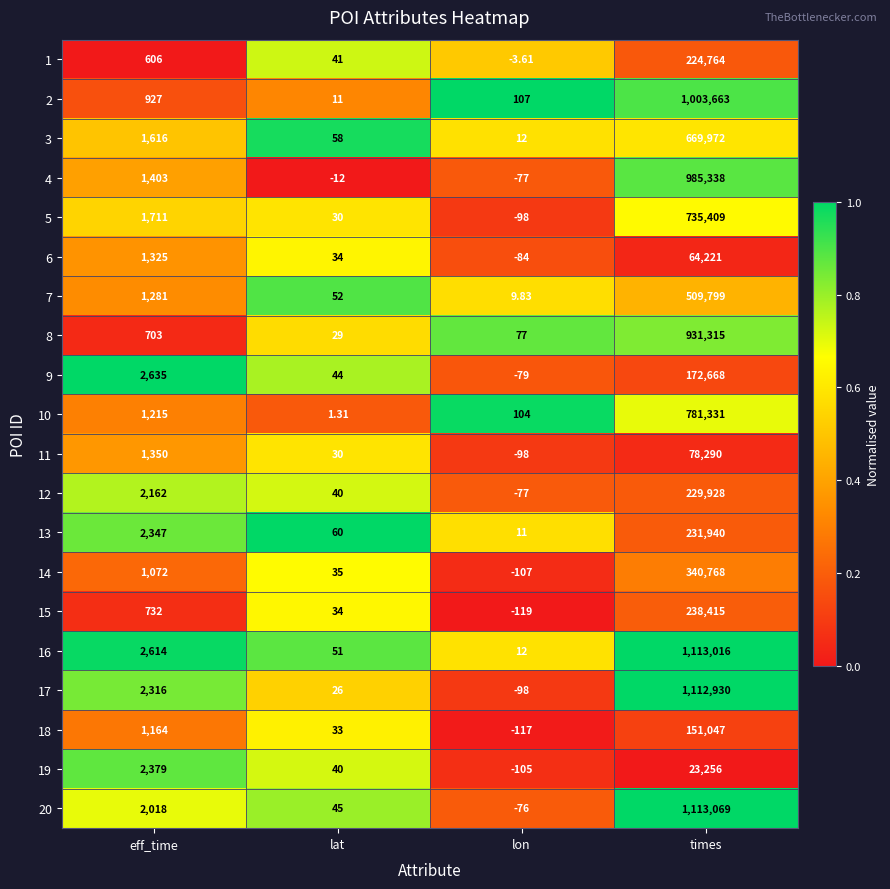

How many categories are shown in the chart?

4